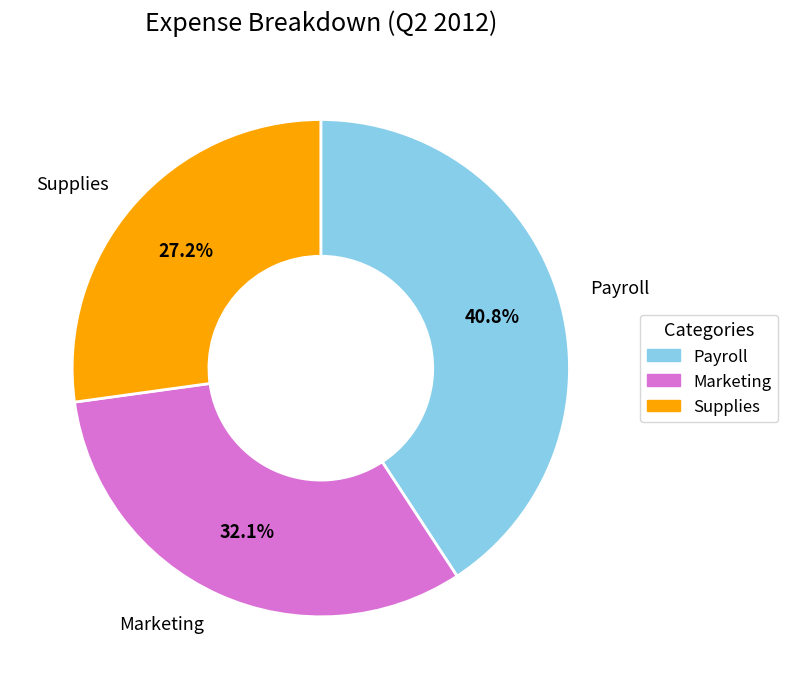

Rank the categories by value from lowest to highest.

Supplies, Marketing, Payroll